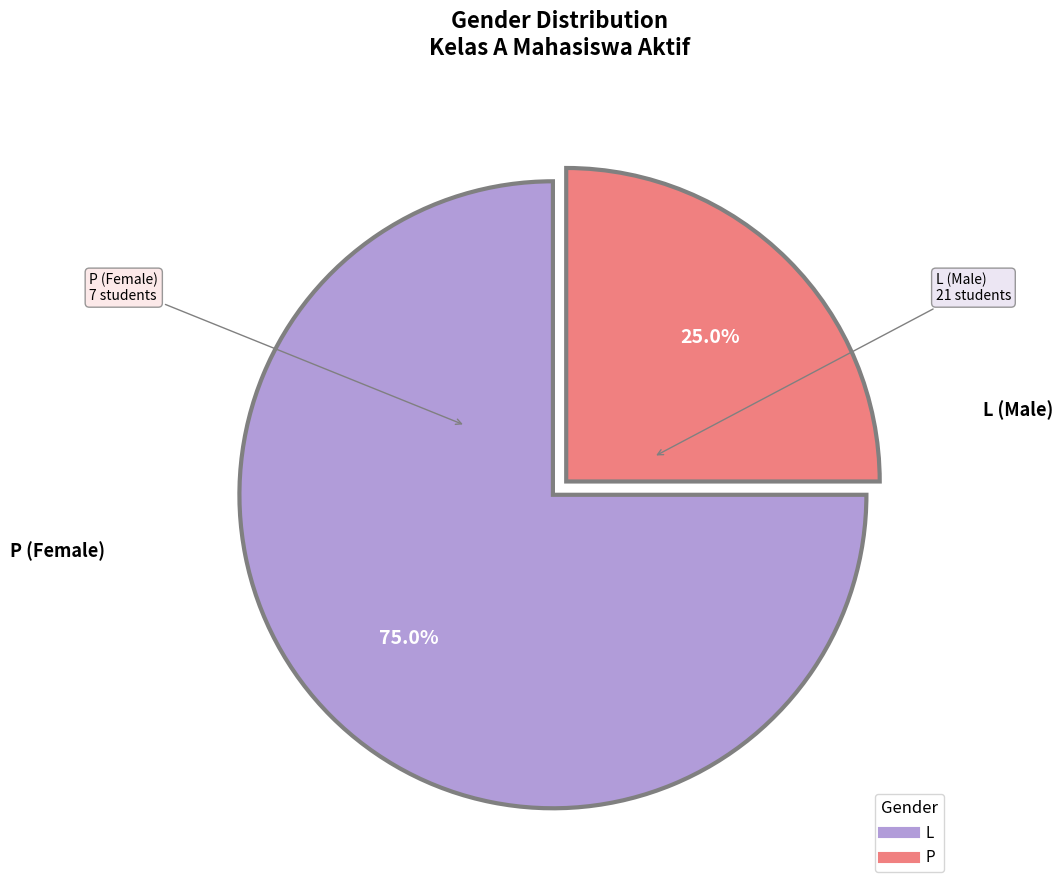

To the nearest percent, what is the difference between the P and L slice percentages?

50%